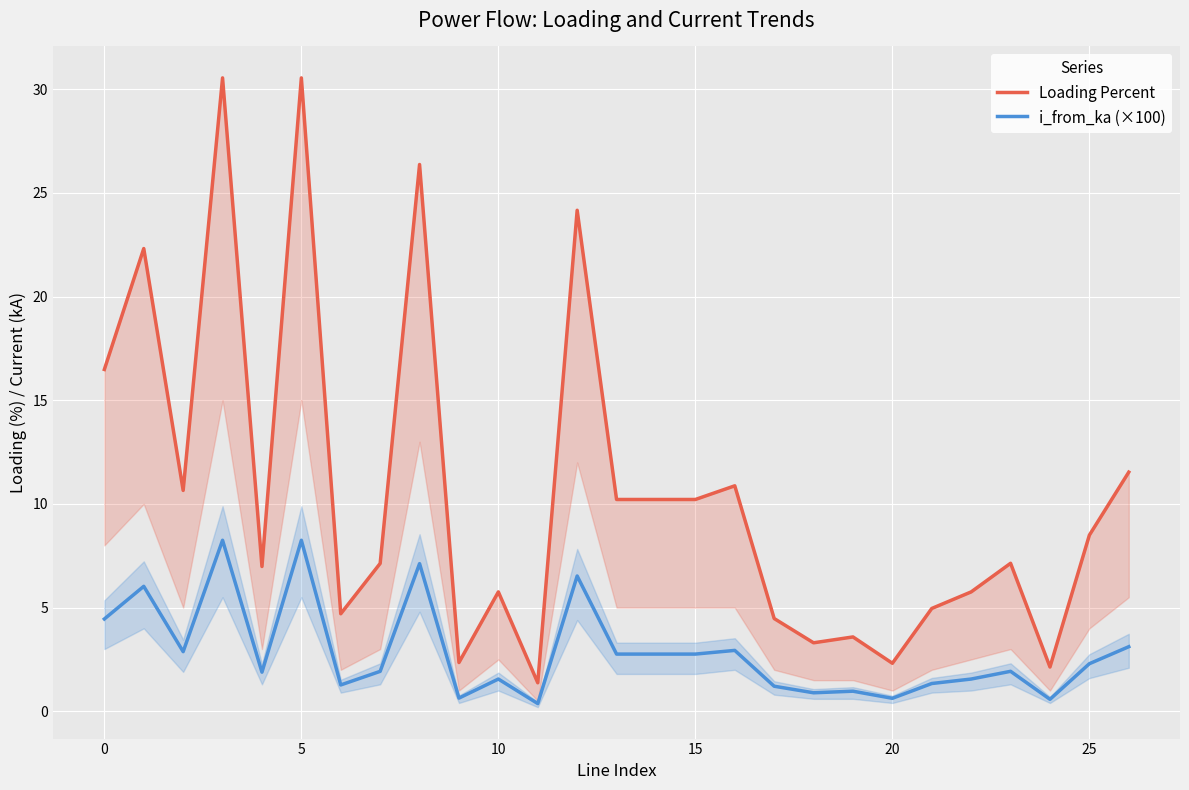

What is the difference between the Loading Percent values at 25 and 26?

3.0